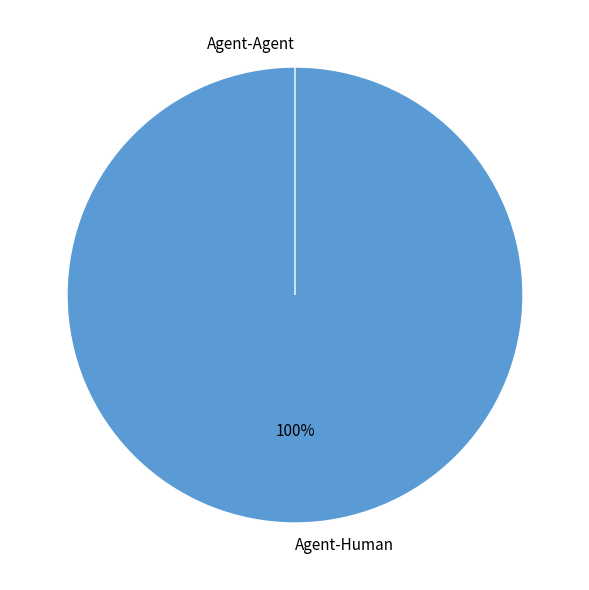

What percentage is the Agent-Human slice, to the nearest percent?

100%